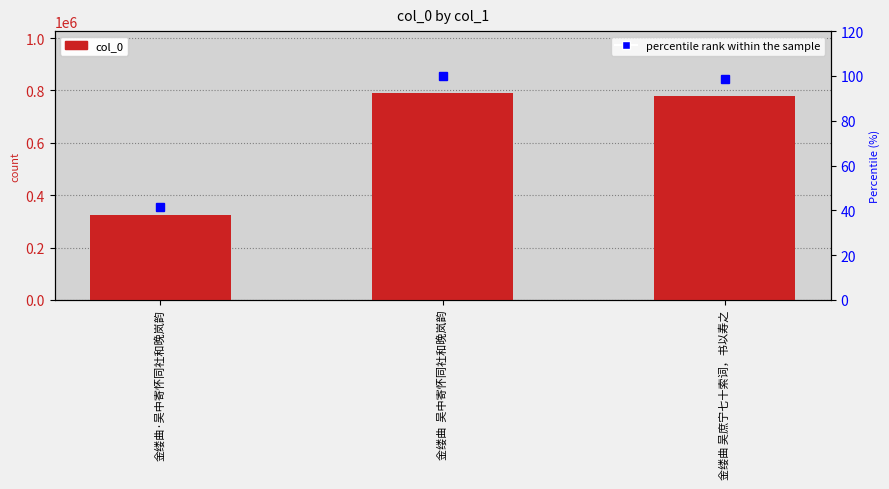

Which category has the lowest value across all series?

金缕曲·吴中寄怀同社和晚岚韵